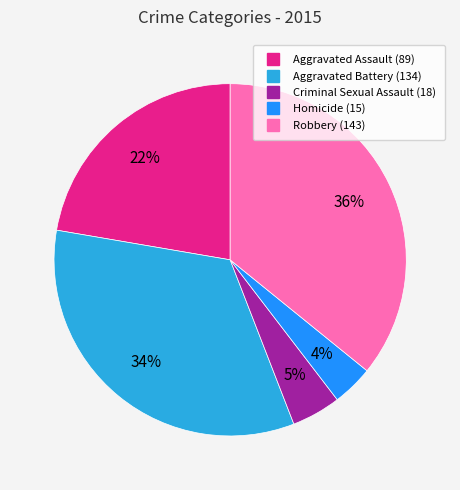

Combined, do Aggravated Battery and Aggravated Assault account for over 50%?

Yes